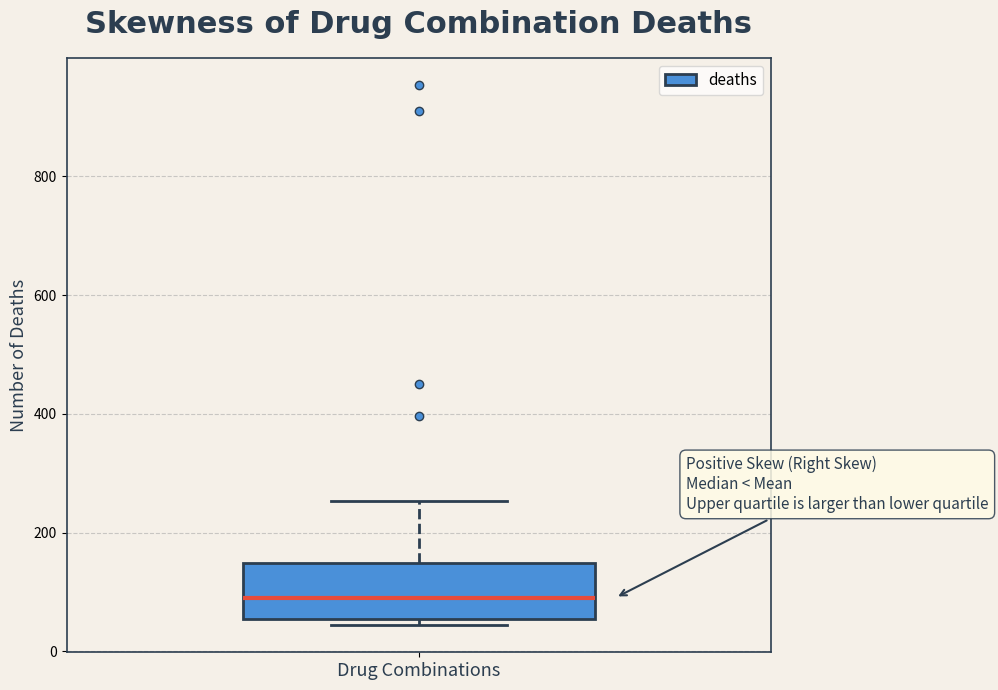

Where does the upper whisker of the box for Drug Combinations end on the y-axis? The values are not printed on the chart, so give them approximately, as read against the axis.

260